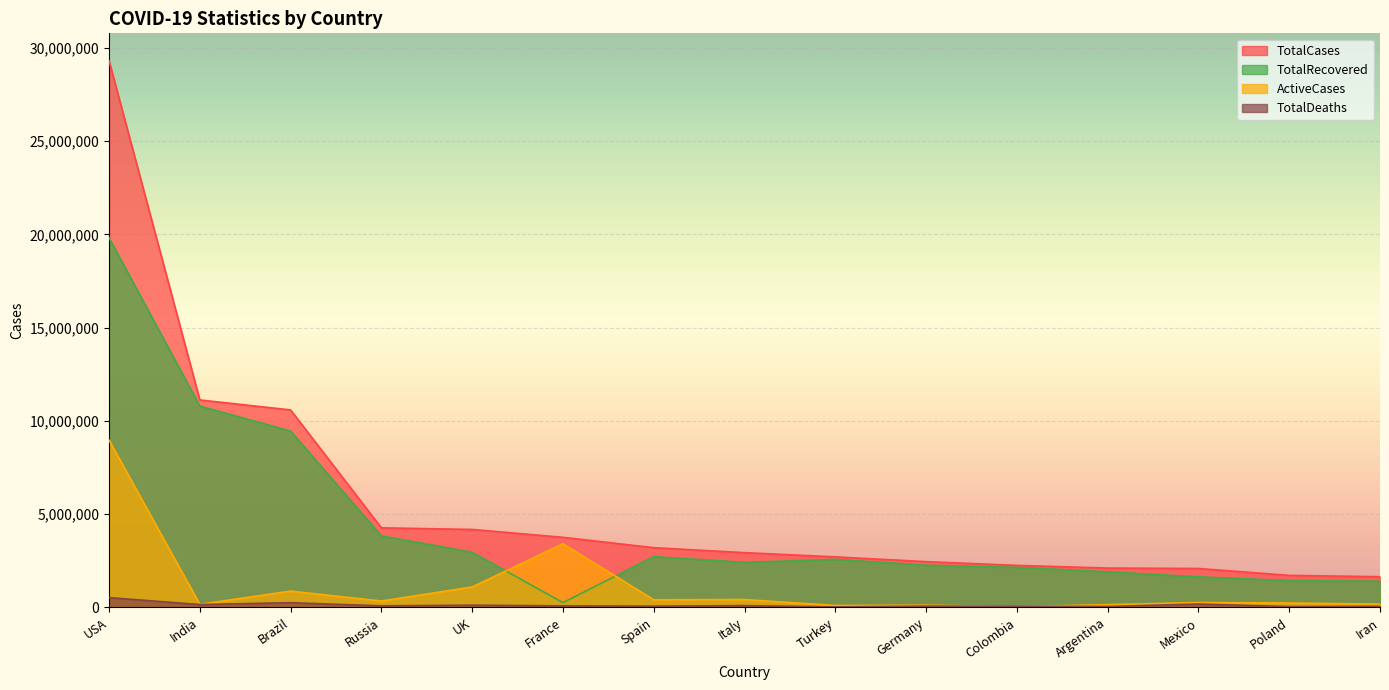

Rank the series by their average value, from lowest to highest.

TotalDeaths, ActiveCases, TotalRecovered, TotalCases